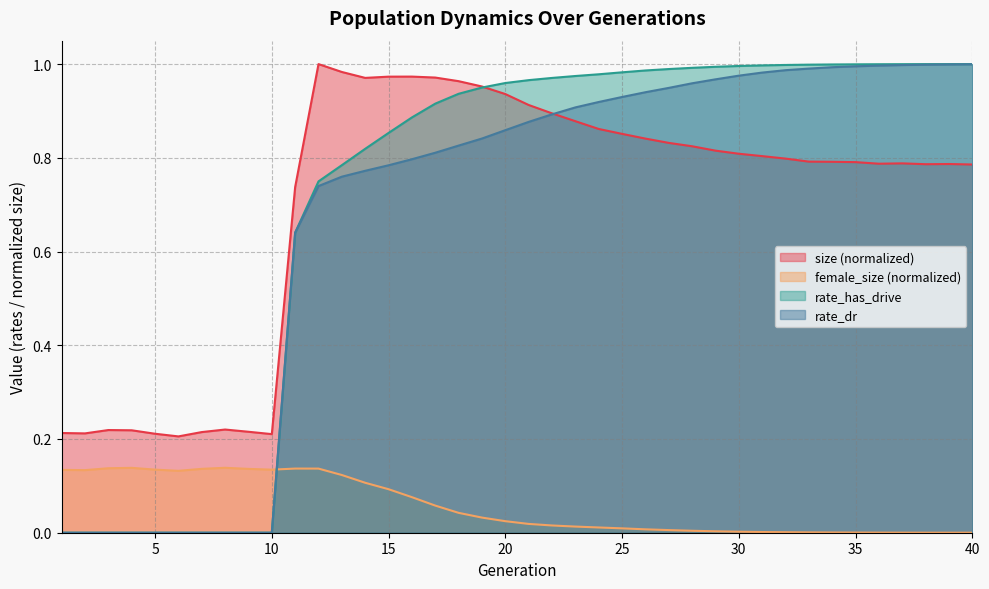

What is the value of the rate_has_drive point at the 18th from the left?

0.9